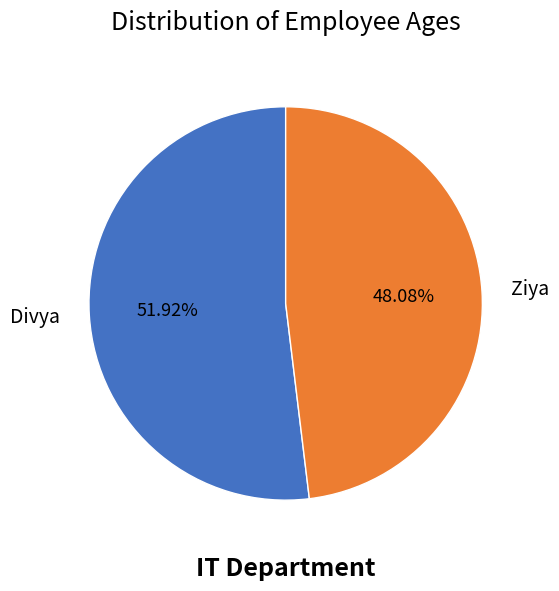

Which has a higher value, Ziya or Divya?

Divya